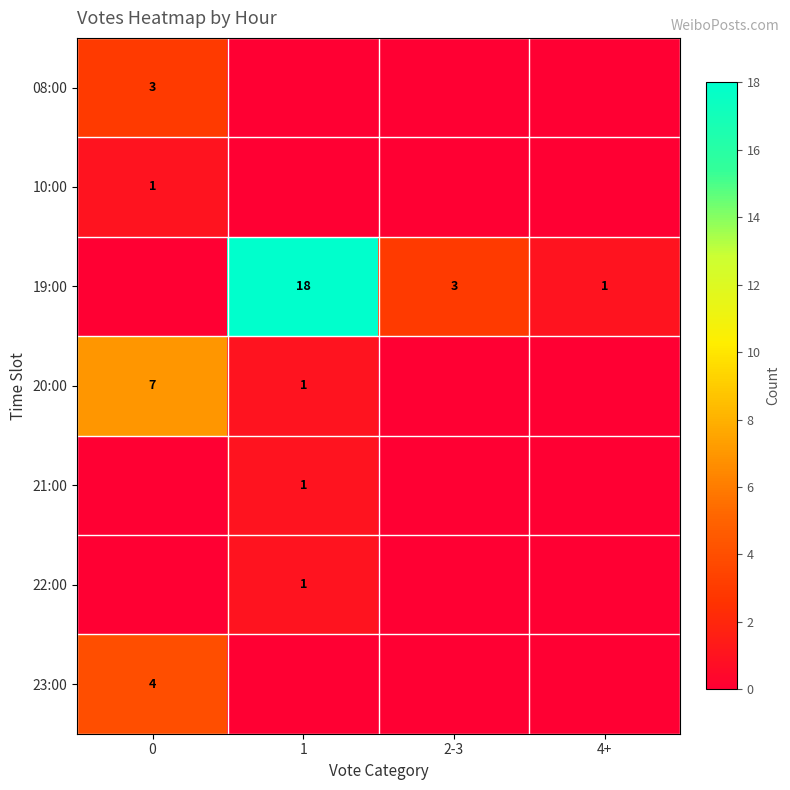

The 10:00 series shows 2 at 0. True or false?

False